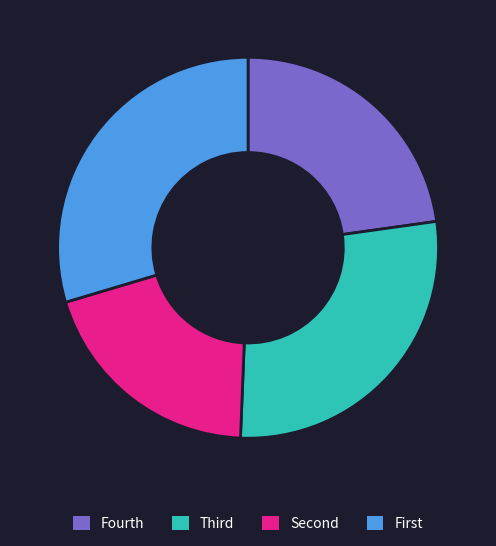

Which slice is the largest?

First